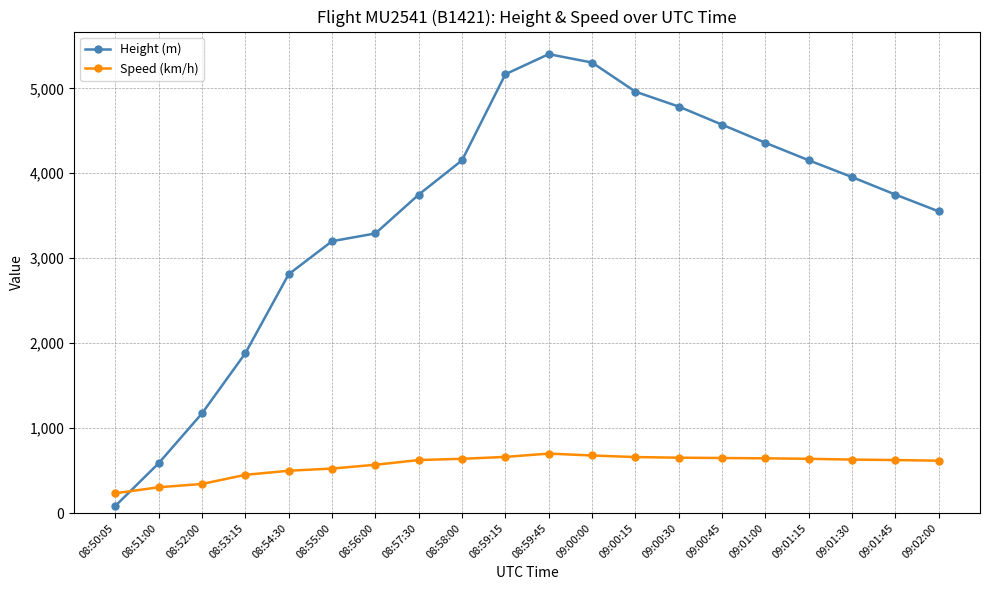

Between which two adjacent categories do Height (m) and Speed (km/h) first intersect?

08:50:05 and 08:51:00